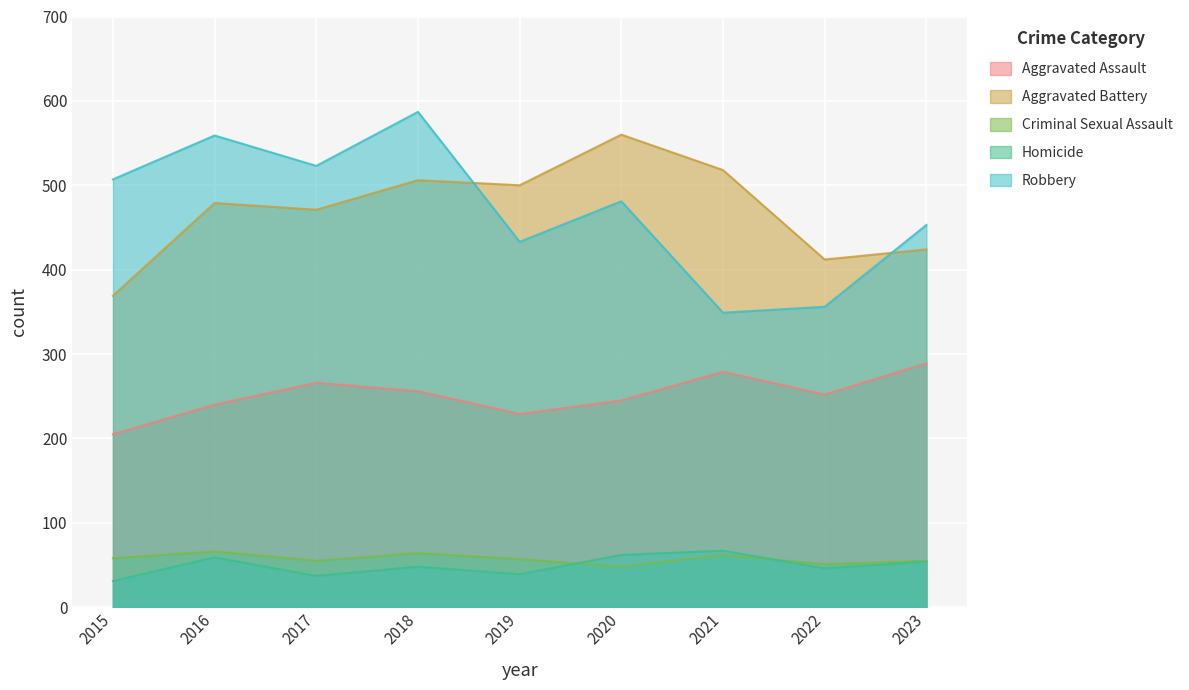

Rank the series by their maximum value, from highest to lowest.

Robbery, Aggravated Battery, Aggravated Assault, Homicide, Criminal Sexual Assault